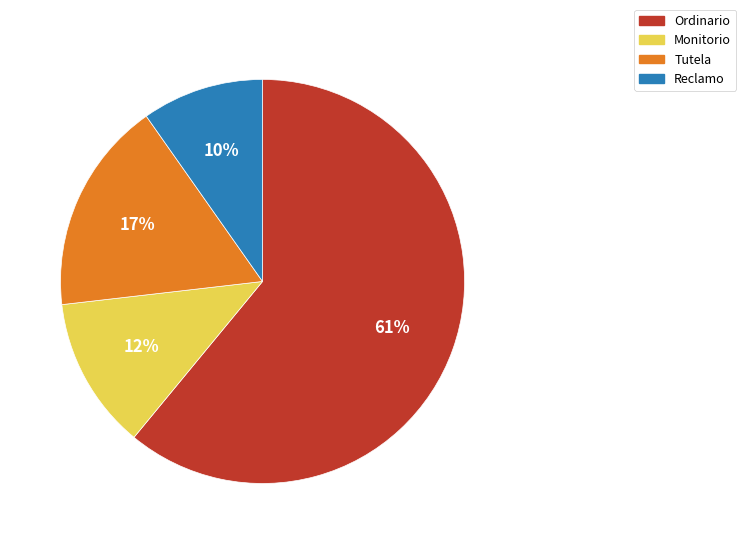

To the nearest percent, what is the combined percentage of Monitorio and Ordinario?

73%